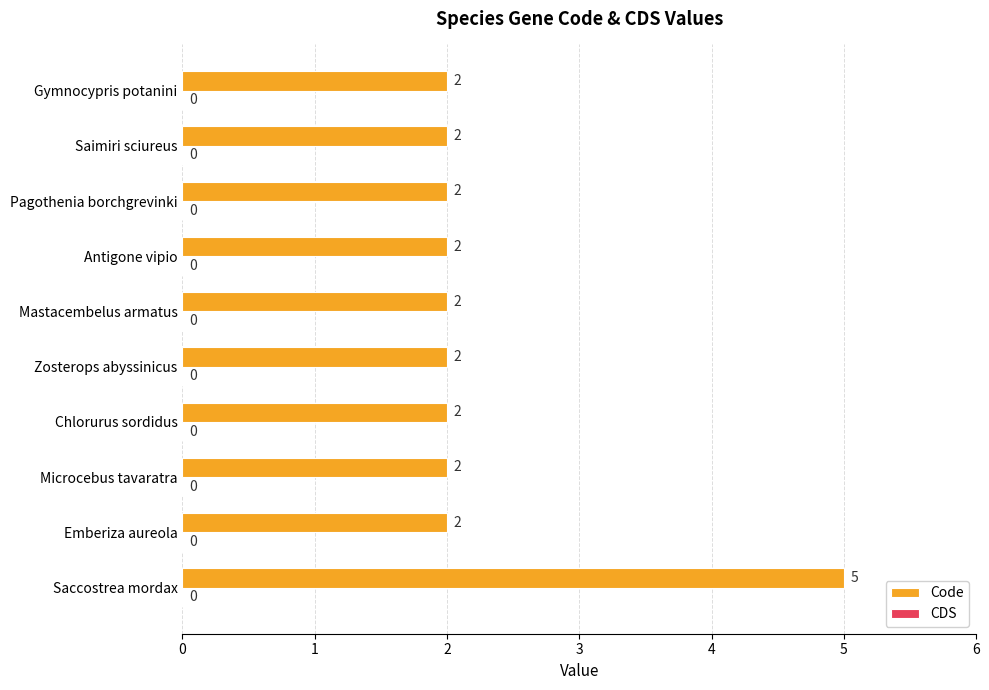

Reading bottom to top, transcribe all the data shown in this chart.

5	2	2	2	2	2	2	2	2	2